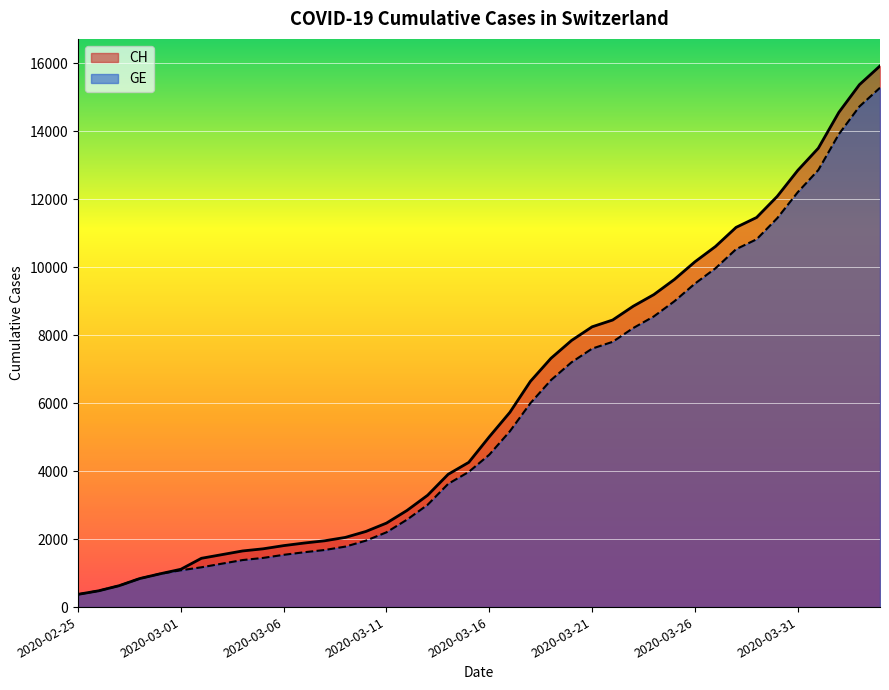

What position from the right is 2020-03-13?

23